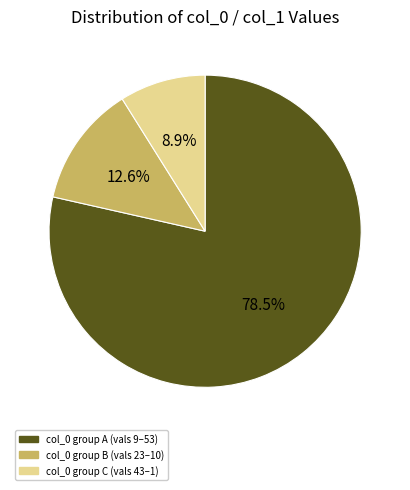

Is there any slice that represents more than half of the pie?

Yes